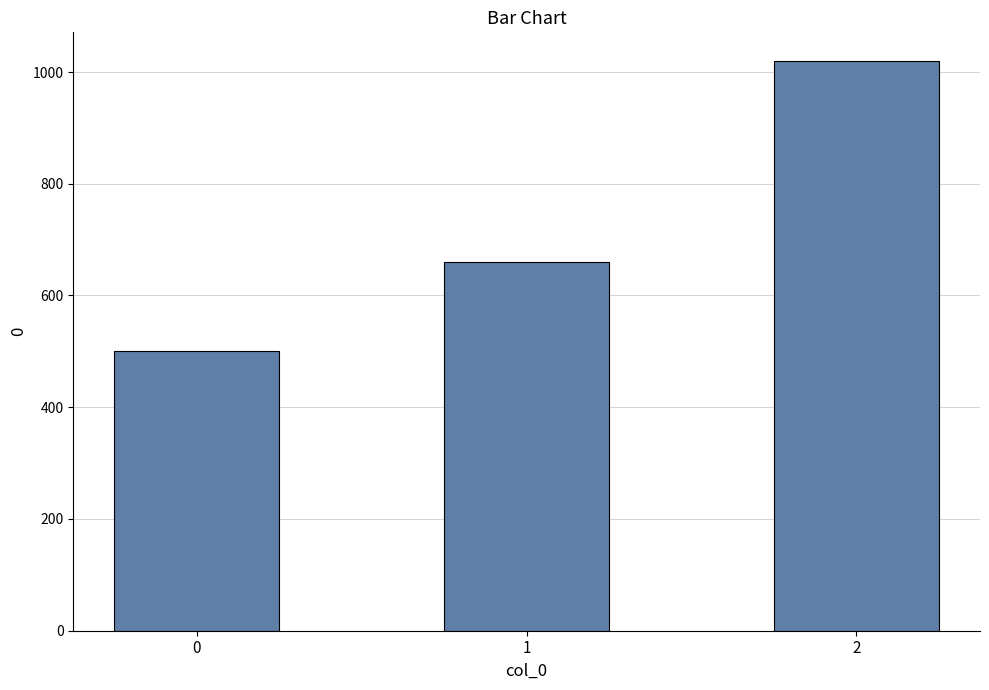

Are the bars grouped side by side (vs. stacked)?

No